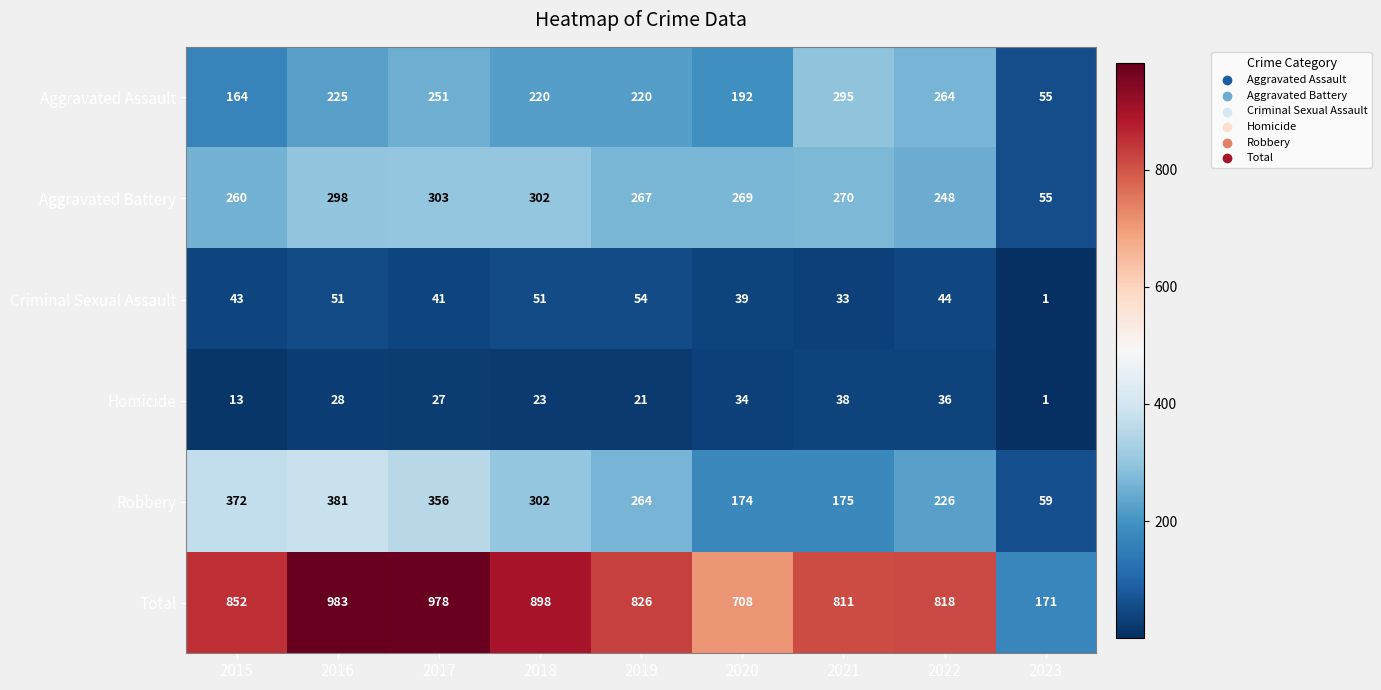

At 2019, list the series in order from smallest to largest.

Homicide, Criminal Sexual Assault, Aggravated Assault, Robbery, Aggravated Battery, Total